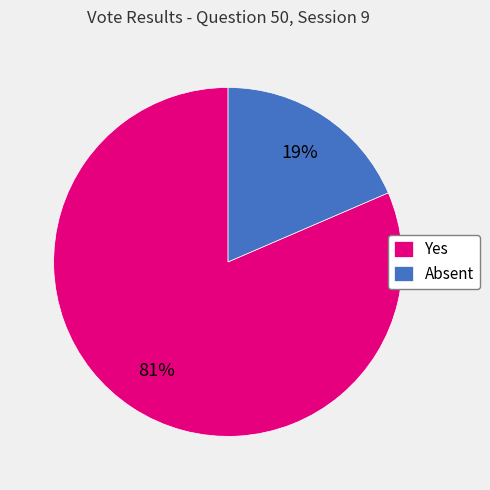

Between Absent and Yes, which is larger?

Yes